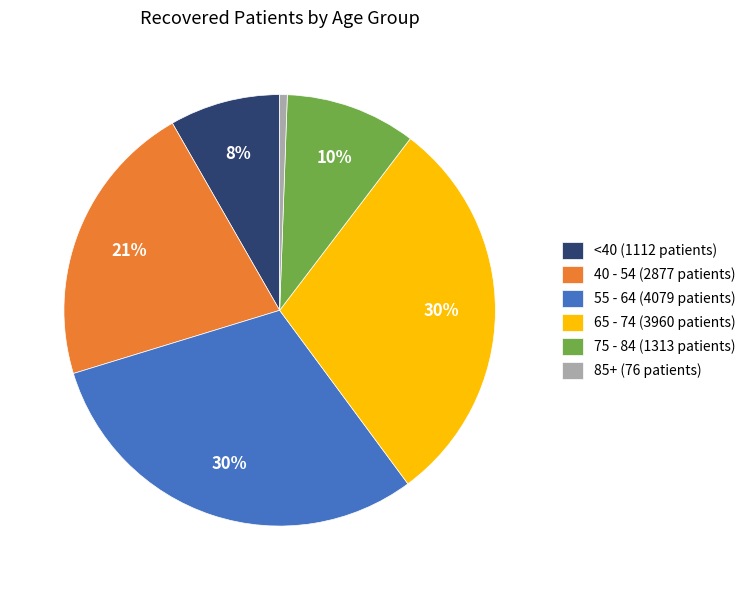

Between 65 - 74 (3960 patients) and 75 - 84 (1313 patients), which is larger?

65 - 74 (3960 patients)